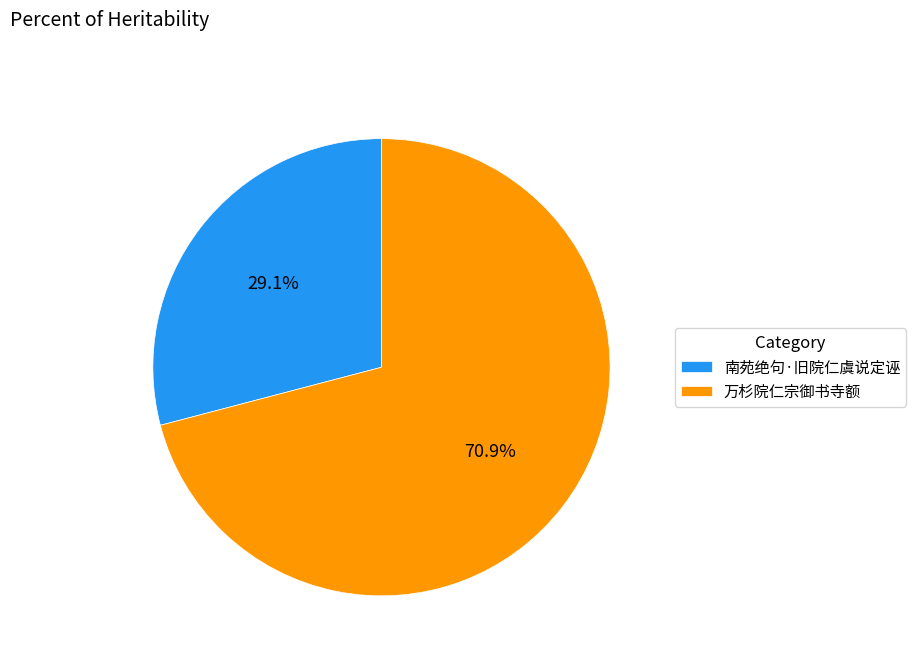

Rank the categories by value from lowest to highest.

南苑绝句·旧院仁虞说定诬, 万杉院仁宗御书寺额